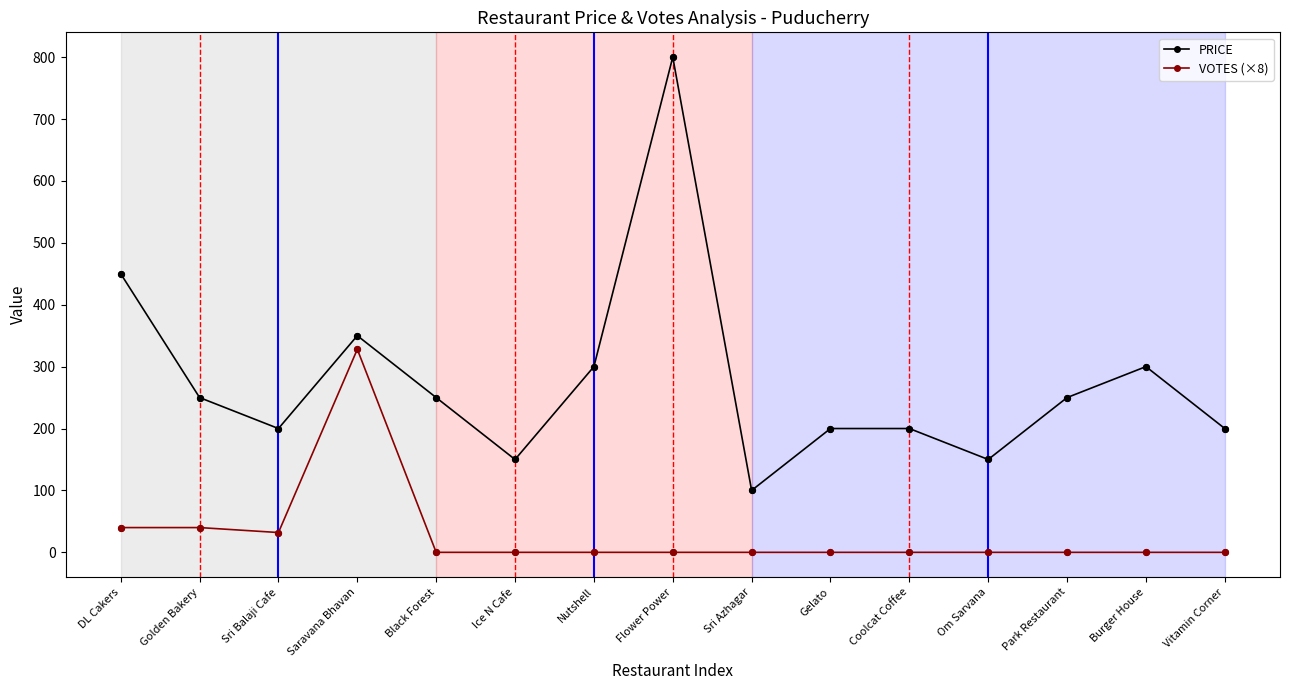

What is the spread (max minus min) of values at DL Cakers?

410